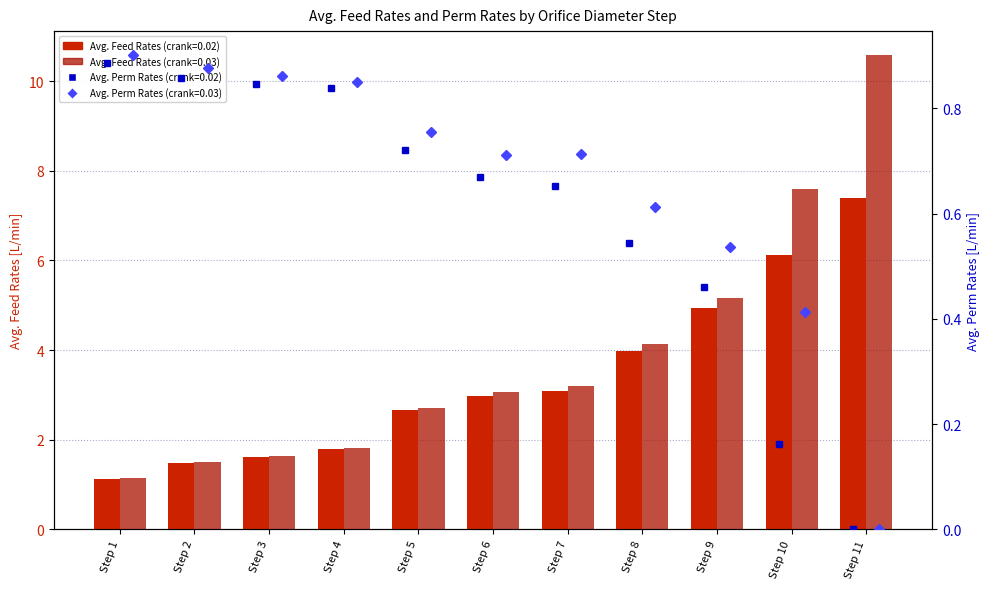

At how many categories does at least one series exceed 2?

7